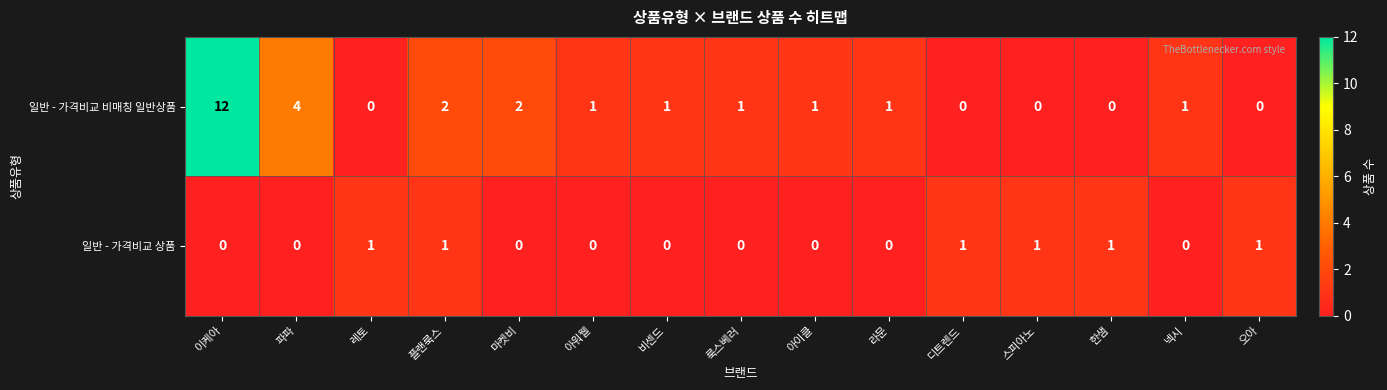

Rank the series by their maximum value, from lowest to highest.

일반 - 가격비교 상품, 일반 - 가격비교 비매칭 일반상품